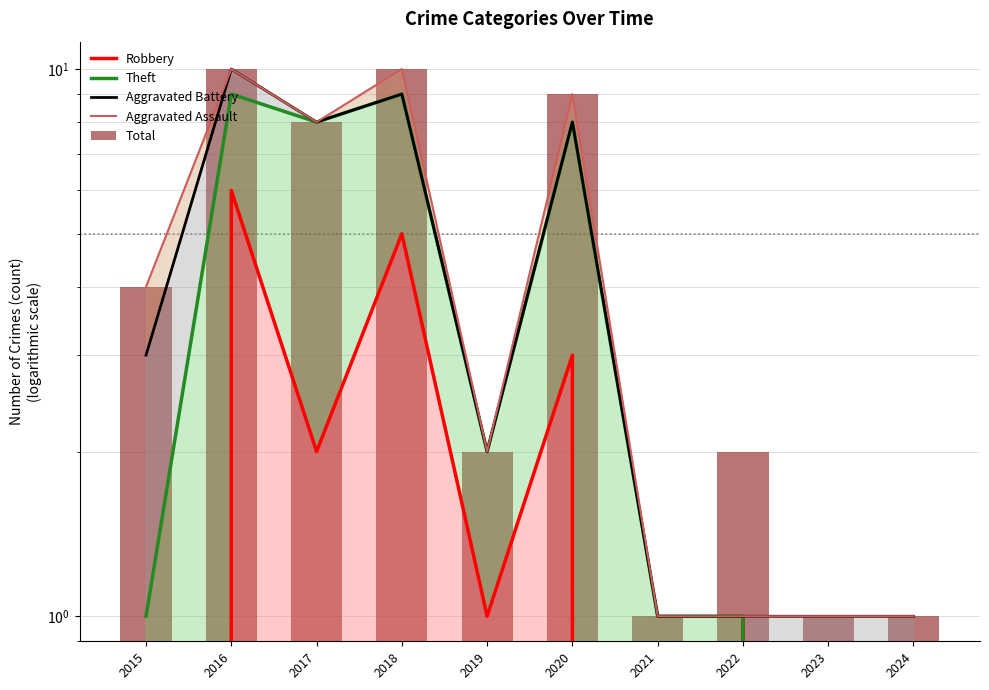

At which category is the sum across all series the highest?

2016